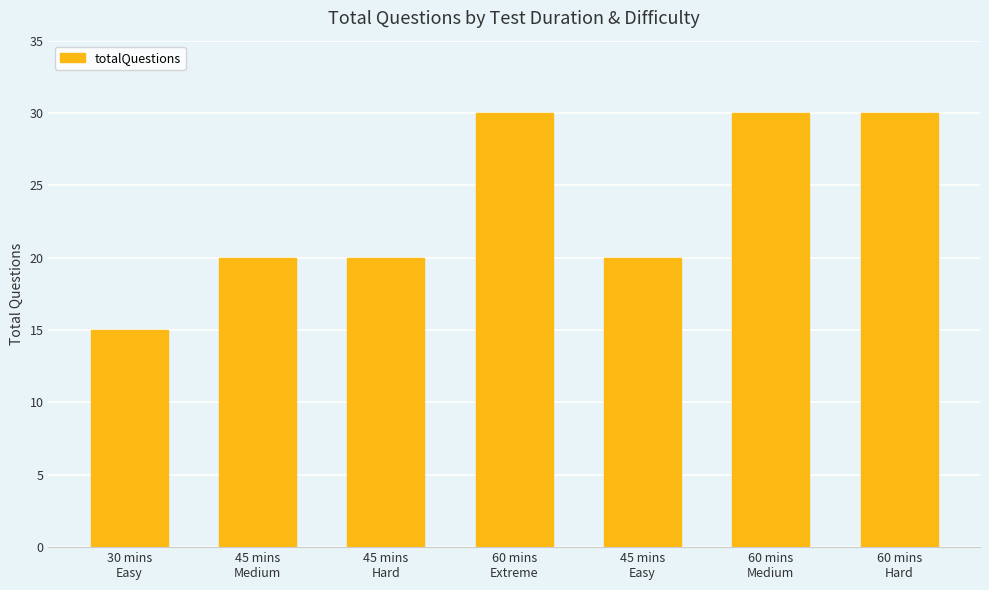

Read the value at 60 mins
Extreme.

30